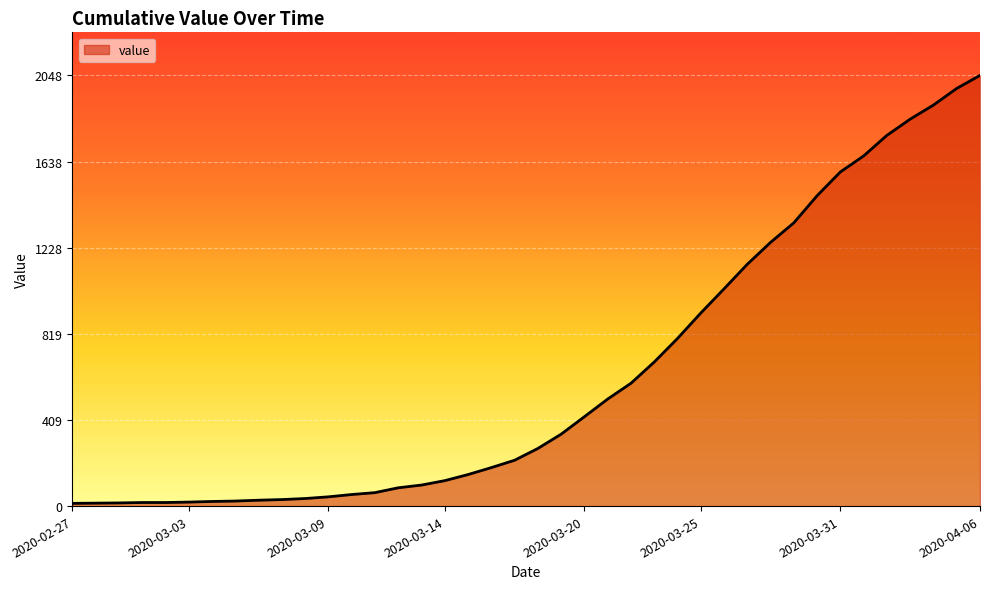

What is the average value?

621